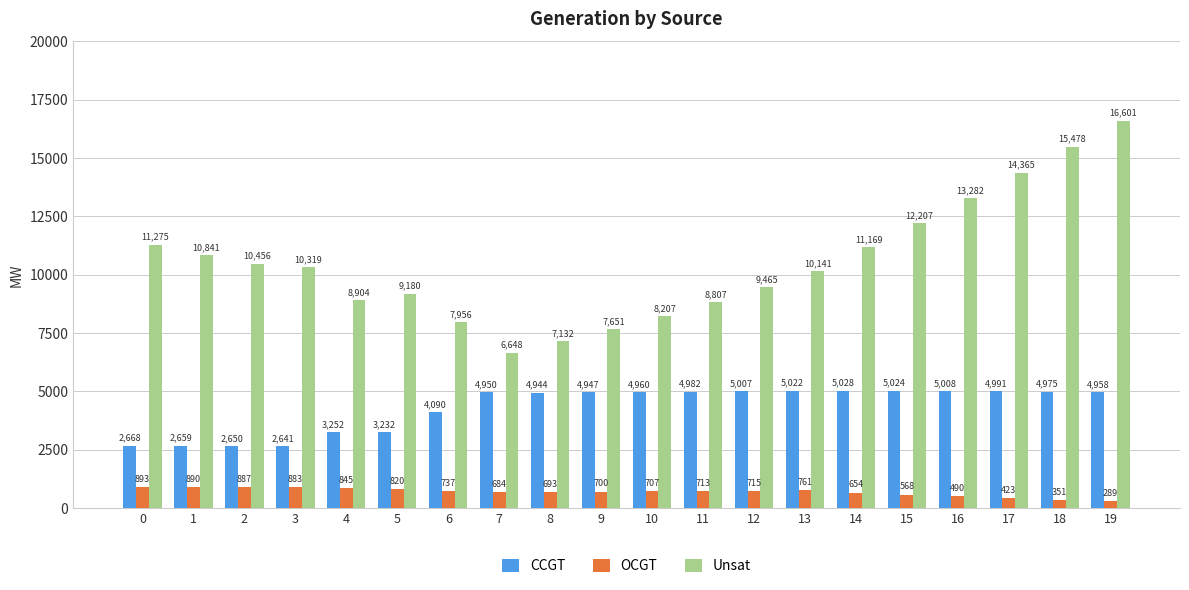

How many distinct data groups are displayed?

3